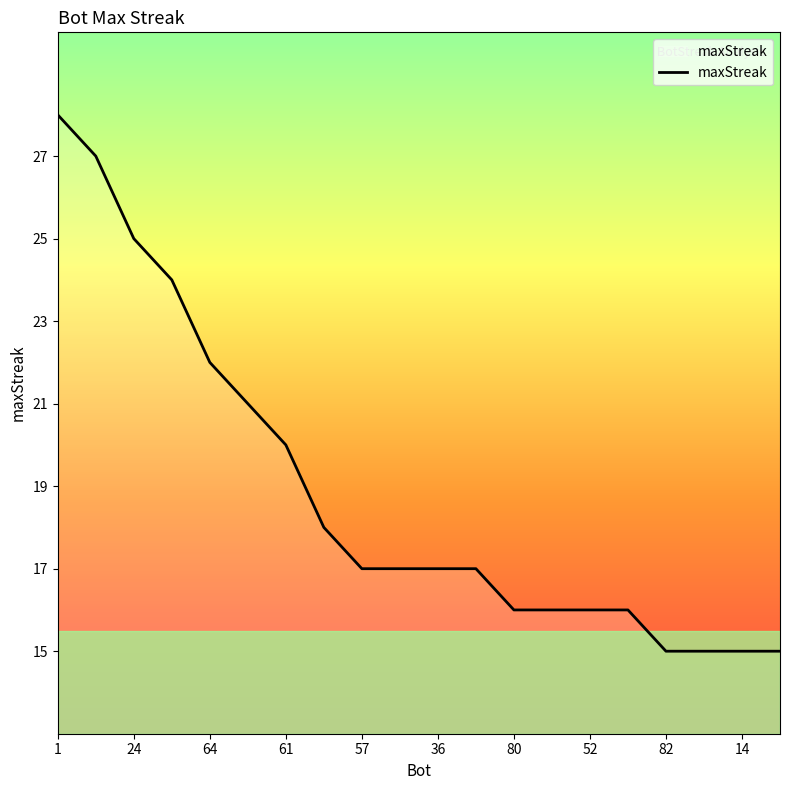

What is the difference between the maximum and minimum values?

13